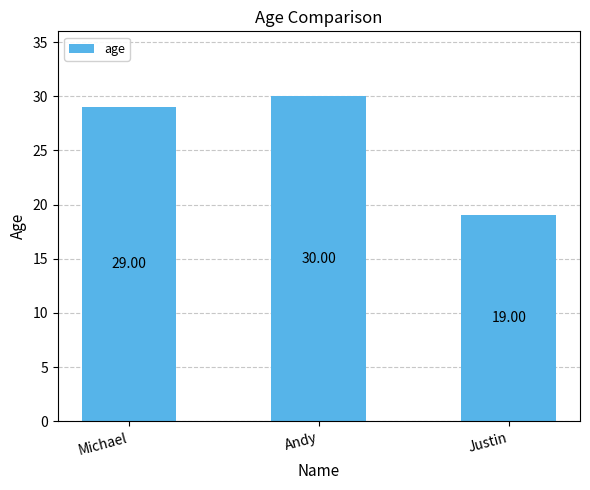

What is the sum of the values at Andy and Michael?

59